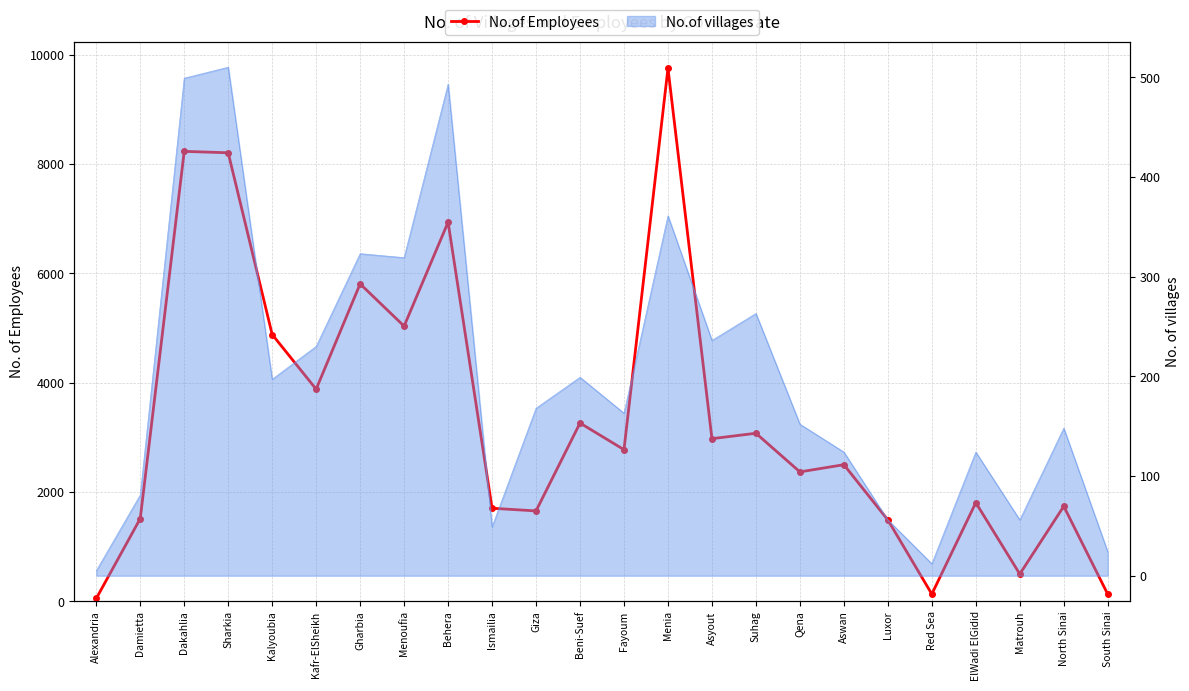

What is the sum of all values?

80336